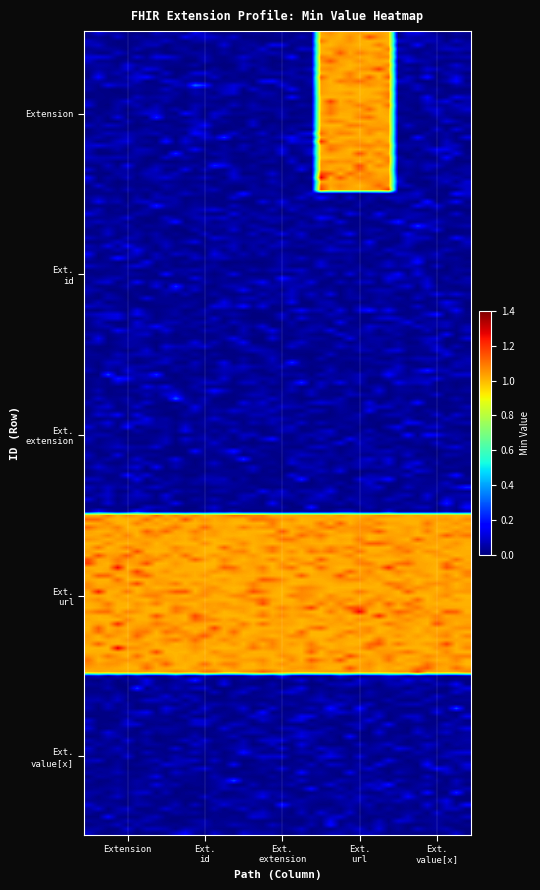

Reading left to right, extract all data points from this chart.

Extension: Extension=0	Extension.id=0	Extension.extension=0	Extension.url=1	Extension.value[x]=0
Extension.id: Extension=0	Extension.id=0	Extension.extension=0	Extension.url=0	Extension.value[x]=0
Extension.extension: Extension=0	Extension.id=0	Extension.extension=0	Extension.url=0	Extension.value[x]=0
Extension.url: Extension=1	Extension.id=1	Extension.extension=1	Extension.url=1	Extension.value[x]=1
Extension.value[x]: Extension=0	Extension.id=0	Extension.extension=0	Extension.url=0	Extension.value[x]=0